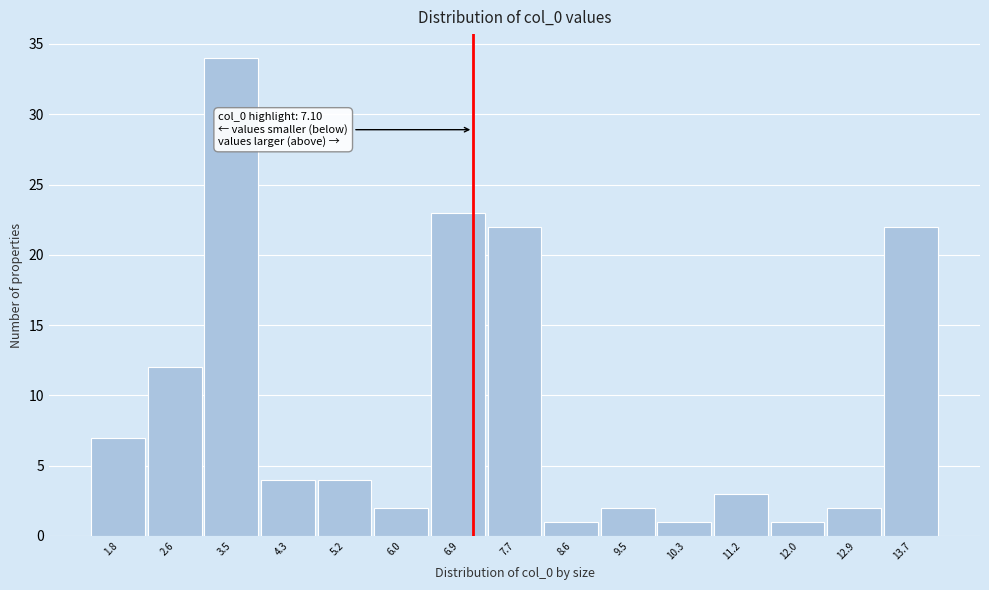

Which range on the x-axis has the tallest bar?

3.0 to 3.9